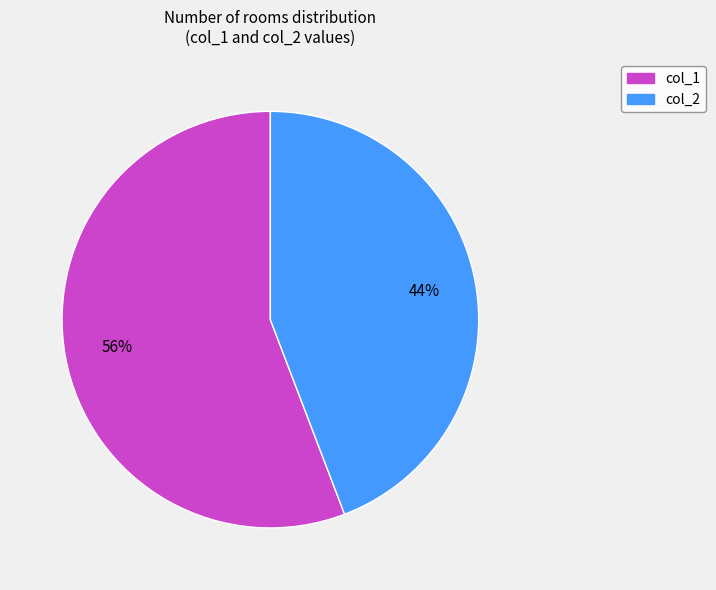

How many segments does this pie chart have?

2